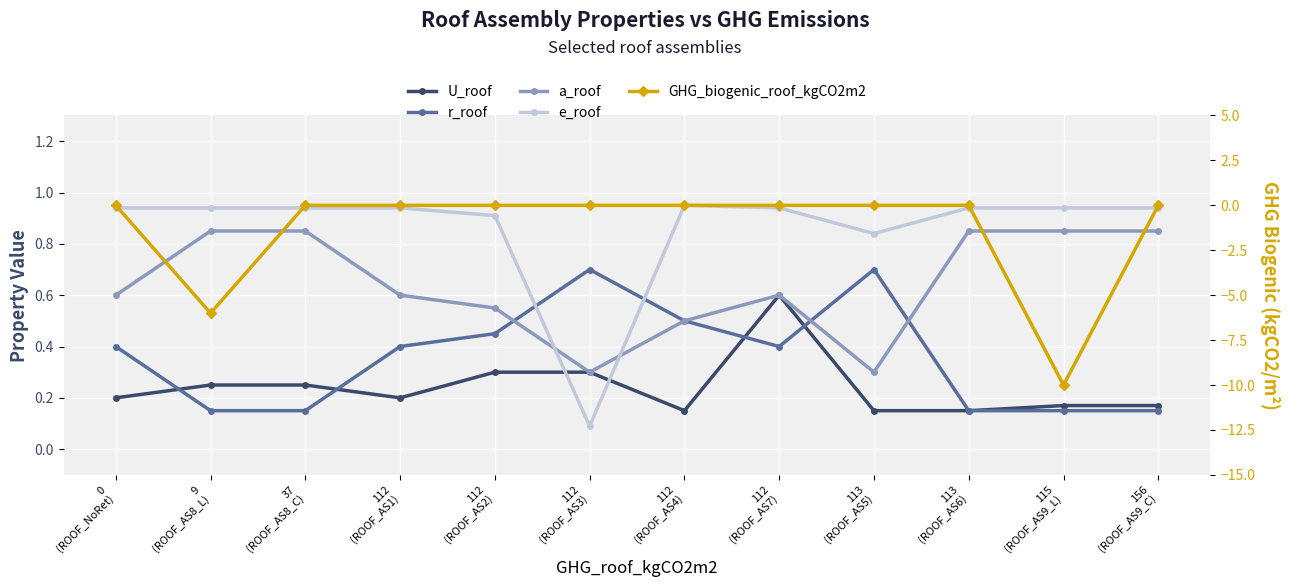

True or false: a_roof and U_roof intersect in this chart.

False